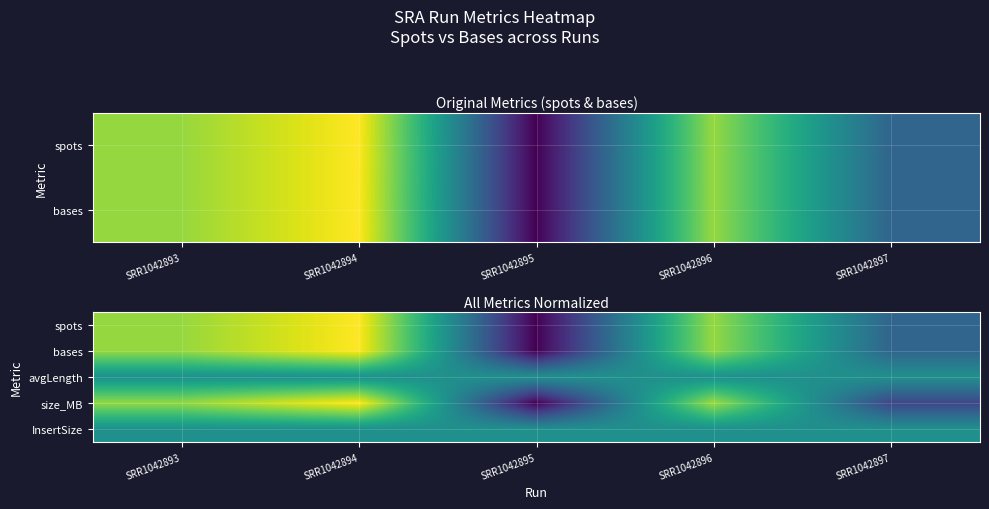

Rank the categories by spots value from highest to lowest.

SRR1042894, SRR1042893, SRR1042896, SRR1042897, SRR1042895